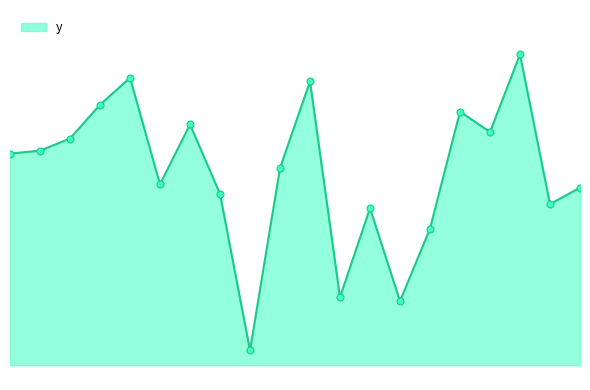

Is this an area chart (filled region under the line)?

Yes